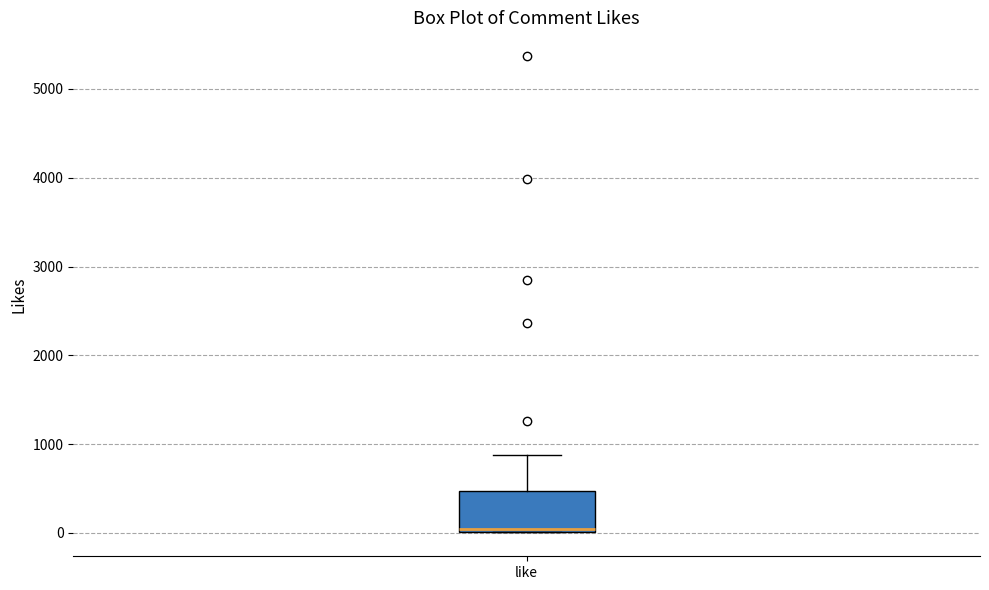

Transcribe this box plot: give where the median line is, the range the box spans, and where the two whiskers end, as read against the y-axis. The values are not printed on the chart, so give them approximately, as read against the axis.

median 0 (just above the box's lower edge), box 0 to 500, whiskers 0 to 900